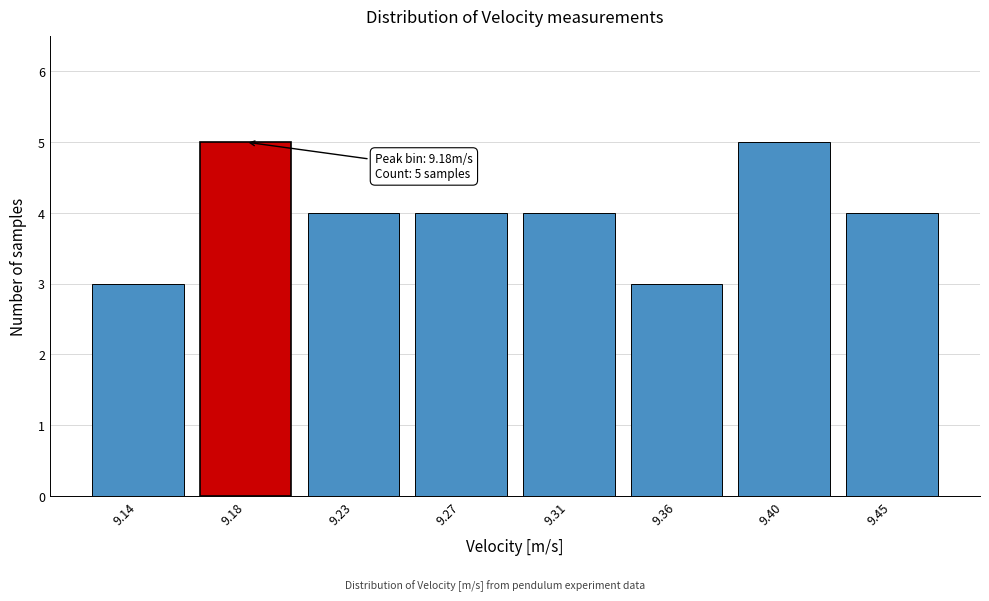

Reading left to right, transcribe all the data shown in this chart.

3	5	4	4	4	3	5	4